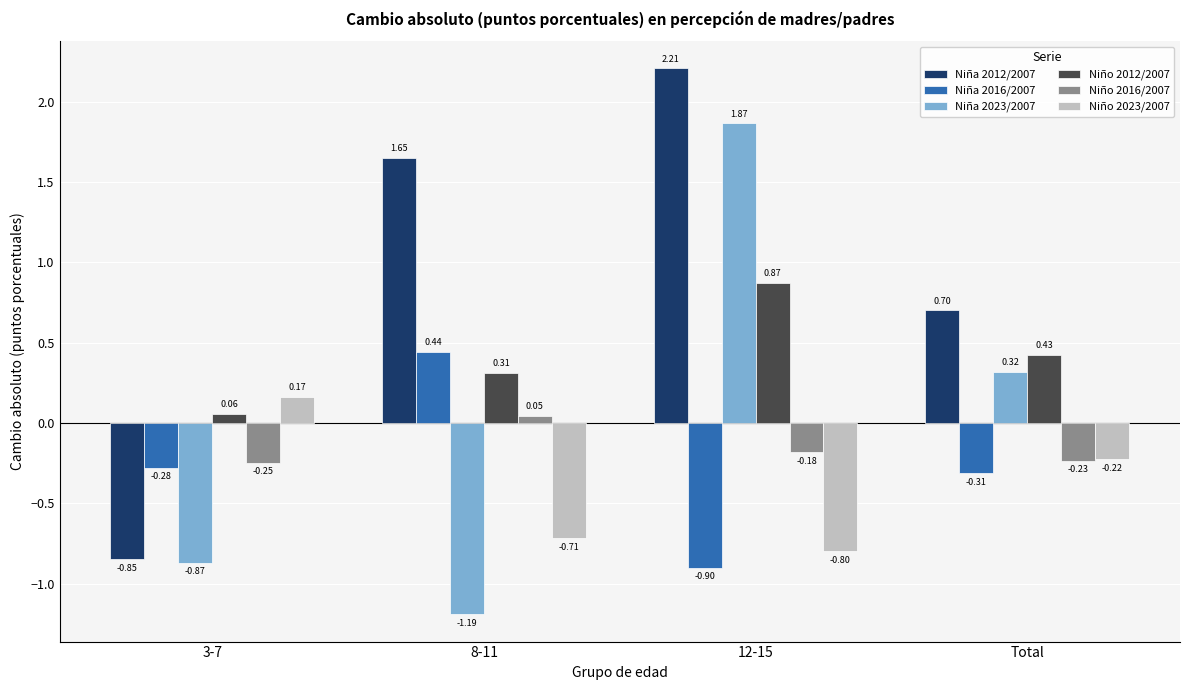

True or false: Niño 2016/2007 has a value of -0.3 at 12-15.

False